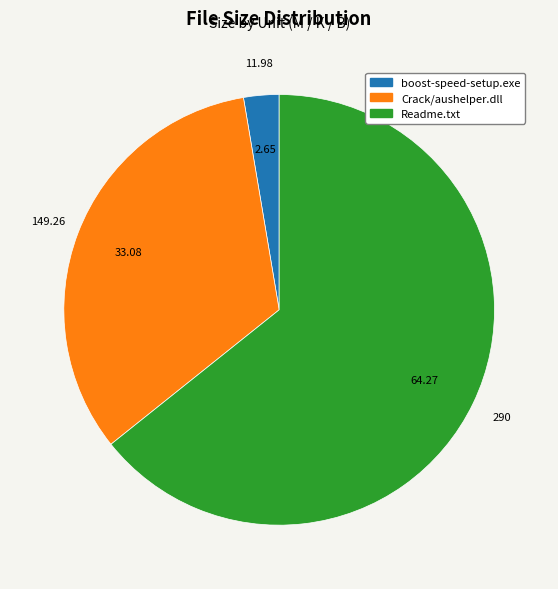

Do Crack/aushelper.dll and boost-speed-setup.exe together represent more than half of the pie?

No